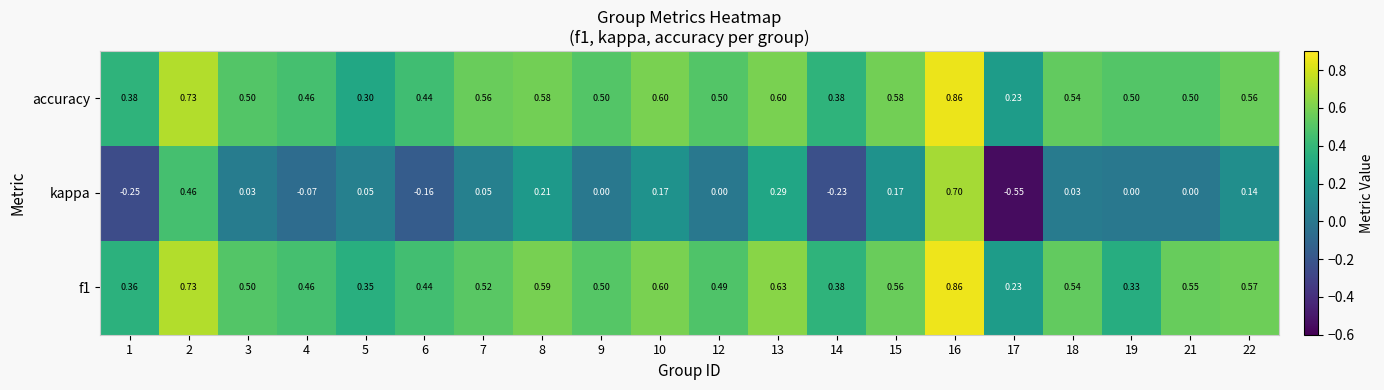

Which series has the largest total across all categories?

accuracy